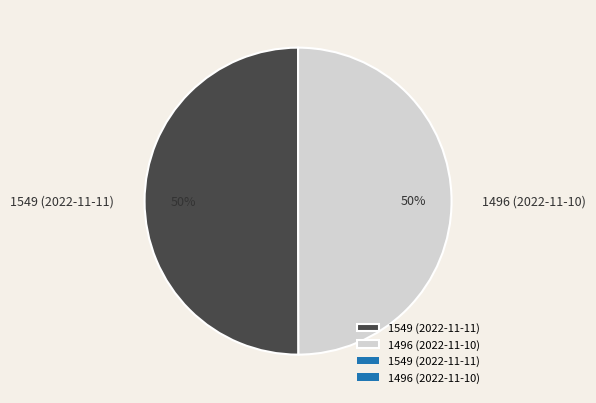

Is it true that 1496 (2022-11-10) is 50% of the pie?

True